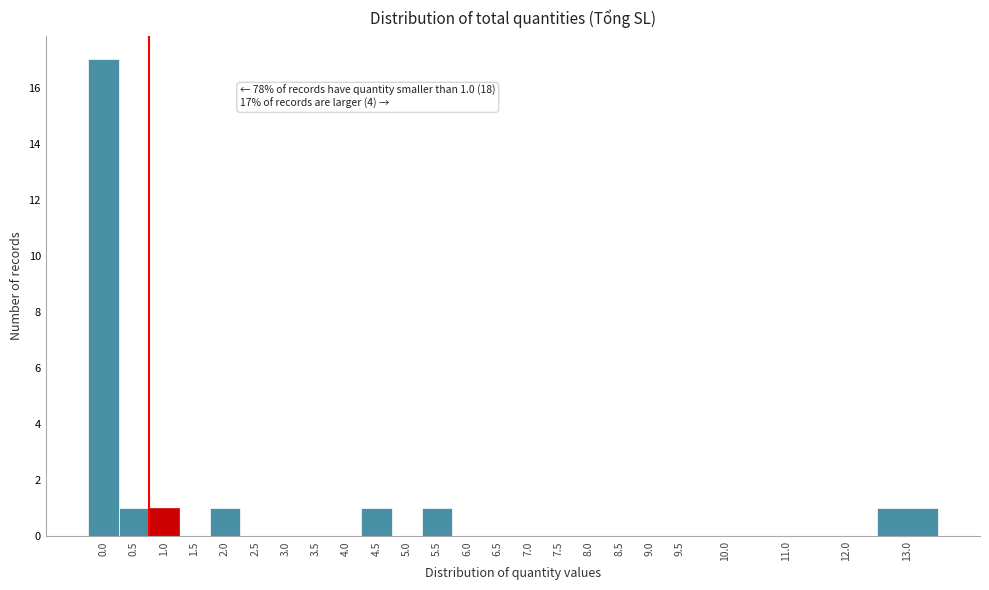

Reading right to left, list all the values displayed in this chart.

13.0=1	12.0=0	11.0=0	10.0=0	9.5=0	9.0=0	8.5=0	8.0=0	7.5=0	7.0=0	6.5=0	6.0=0	5.5=1	5.0=0	4.5=1	4.0=0	3.5=0	3.0=0	2.5=0	2.0=1	1.5=0	1.0=1	0.5=1	0.0=17